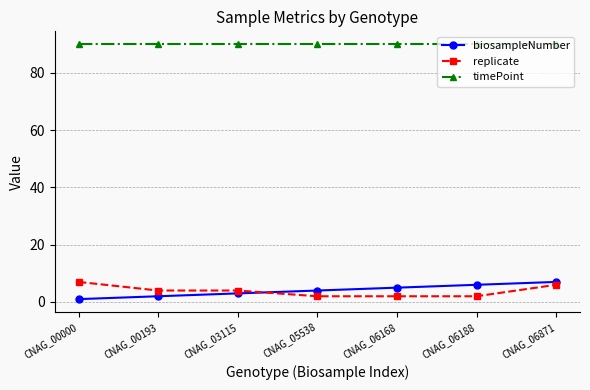

What is the difference between the highest and lowest values at CNAG_06168?

88